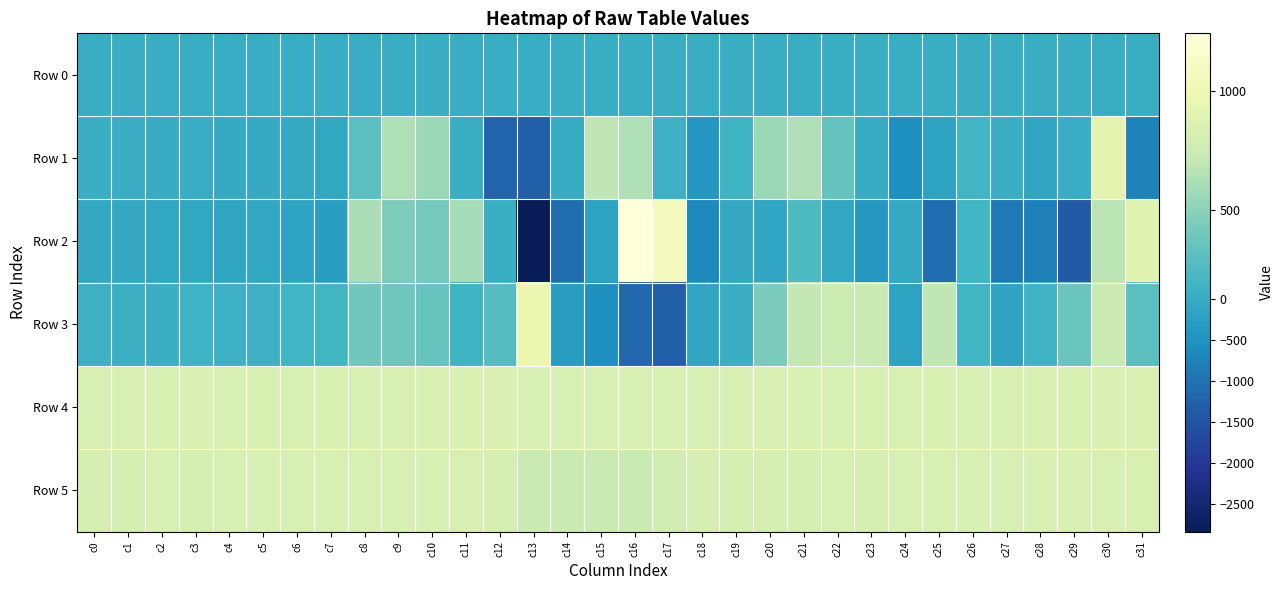

Reading left to right, transcribe all the data shown in this chart.

Row 0: c0=31.2	c1=31.2	c2=31.2	c3=31.2	c4=31.3	c5=31.3	c6=31.4	c7=31.4	c8=31.5	c9=31.5	c10=31.6	c11=31.6	c12=31.7	c13=31.7	c14=31.8	c15=31.8	c16=31.9	c17=31.9	c18=32.0	c19=32.0	c20=32.1	c21=32.1	c22=32.1	c23=32.2	c24=32.3	c25=32.3	c26=32.4	c27=32.4	c28=32.5	c29=32.5	c30=32.5	c31=32.6
Row 1: c0=56.0	c1=10.0	c2=-2.0	c3=10.0	c4=-28.0	c5=-32.0	c6=-56.0	c7=-104.0	c8=302.0	c9=631.0	c10=560.0	c11=49.0	c12=-1211.0	c13=-1292.0	c14=0.0	c15=690.0	c16=637.0	c17=106.0	c18=-427.0	c19=161.0	c20=558.0	c21=633.0	c22=346.0	c23=-7.0	c24=-574.0	c25=-194.0	c26=177.0	c27=75.0	c28=-152.0	c29=9.0	c30=925.0	c31=-761.0
Row 2: c0=-80.0	c1=-78.0	c2=-104.0	c3=-98.0	c4=-152.0	c5=-98.0	c6=-180.0	c7=-278.0	c8=618.0	c9=457.0	c10=422.0	c11=600.0	c12=61.0	c13=-2842.0	c14=-1076.0	c15=-185.0	c16=1240.0	c17=1061.0	c18=-679.0	c19=-72.0	c20=-116.0	c21=251.0	c22=-97.0	c23=-407.0	c24=-52.0	c25=-1062.0	c26=197.0	c27=-898.0	c28=-814.0	c29=-1389.0	c30=678.0	c31=897.0
Row 3: c0=114.0	c1=83.0	c2=60.0	c3=142.0	c4=117.0	c5=114.0	c6=181.0	c7=199.0	c8=398.0	c9=388.0	c10=355.0	c11=164.0	c12=281.0	c13=965.0	c14=-315.0	c15=-566.0	c16=-1158.0	c17=-1318.0	c18=-144.0	c19=59.0	c20=442.0	c21=707.0	c22=758.0	c23=741.0	c24=-188.0	c25=692.0	c26=178.0	c27=-161.0	c28=137.0	c29=376.0	c30=749.0	c31=304.0
Row 4: c0=829.0	c1=840.0	c2=838.0	c3=842.0	c4=839.0	c5=839.0	c6=835.0	c7=838.0	c8=836.0	c9=840.0	c10=840.0	c11=842.0	c12=842.0	c13=832.0	c14=829.0	c15=830.0	c16=826.0	c17=821.0	c18=823.0	c19=829.0	c20=832.0	c21=835.0	c22=836.0	c23=839.0	c24=833.0	c25=839.0	c26=831.0	c27=839.0	c28=840.0	c29=839.0	c30=844.0	c31=844.0
Row 5: c0=815.0	c1=815.0	c2=823.0	c3=811.0	c4=818.0	c5=821.0	c6=817.0	c7=818.0	c8=818.0	c9=819.0	c10=819.0	c11=825.0	c12=813.0	c13=736.0	c14=740.0	c15=741.0	c16=739.0	c17=784.0	c18=809.0	c19=814.0	c20=810.0	c21=816.0	c22=819.0	c23=816.0	c24=822.0	c25=823.0	c26=824.0	c27=824.0	c28=826.0	c29=826.0	c30=827.0	c31=835.0